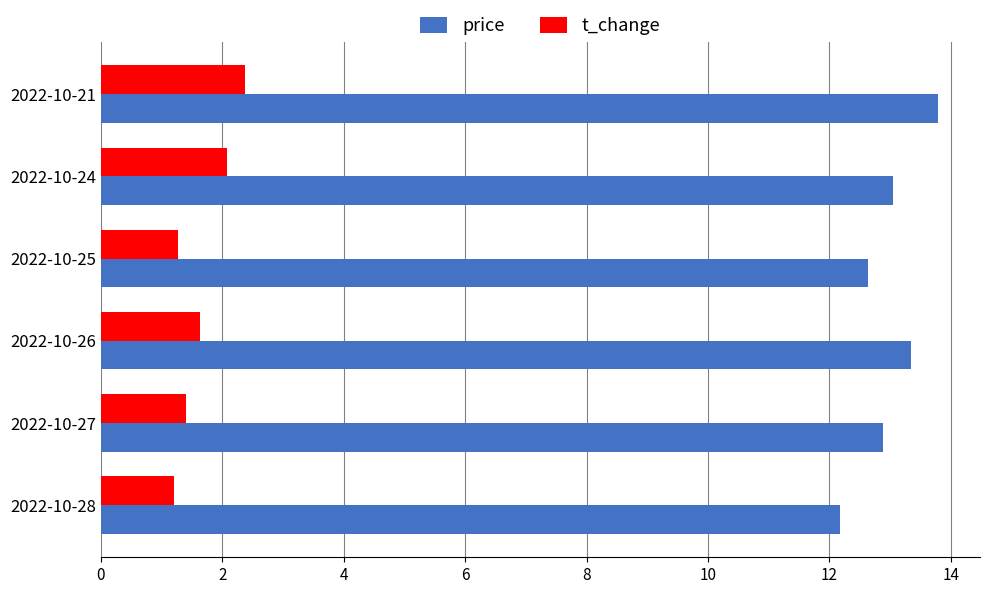

What is the difference between the maximum and minimum values in the price series?

1.6